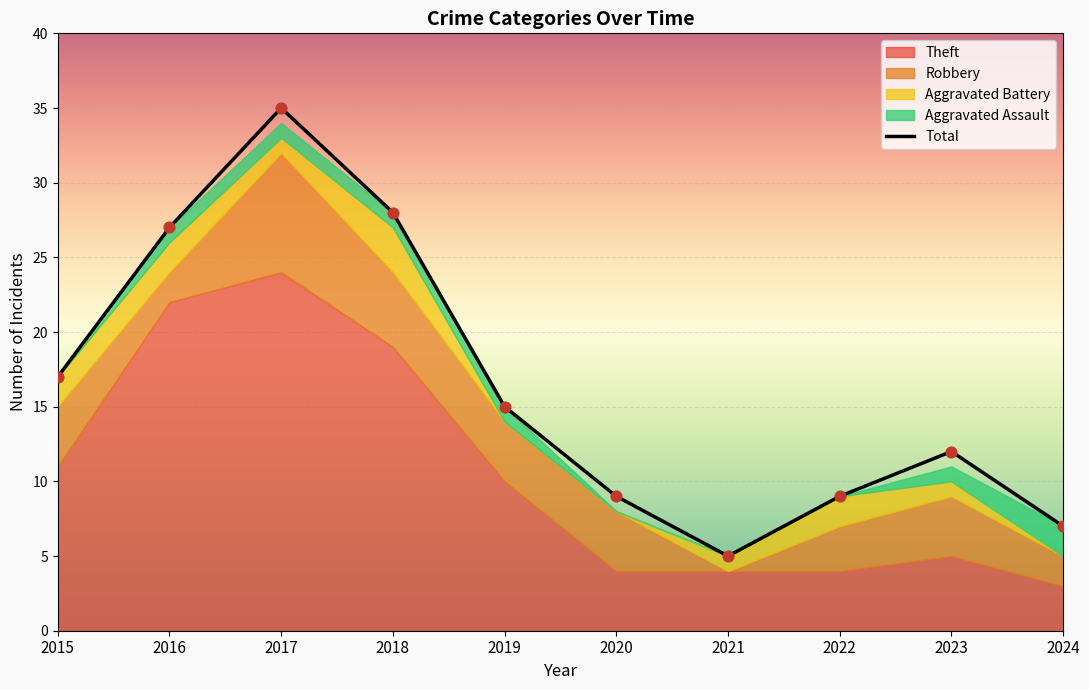

Approximately how many times larger is the value at 2023 compared to 2017?

0.3